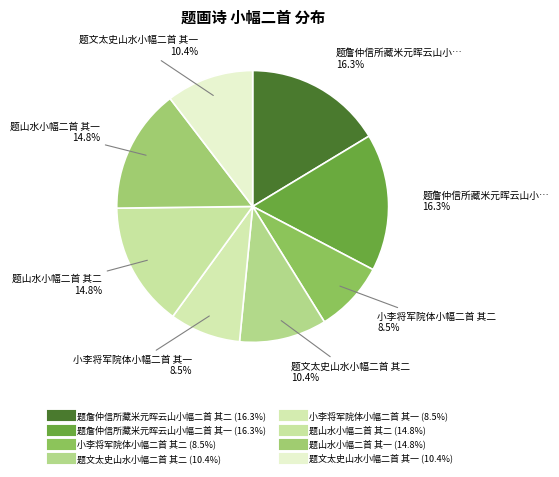

How many slices are in this pie chart?

8